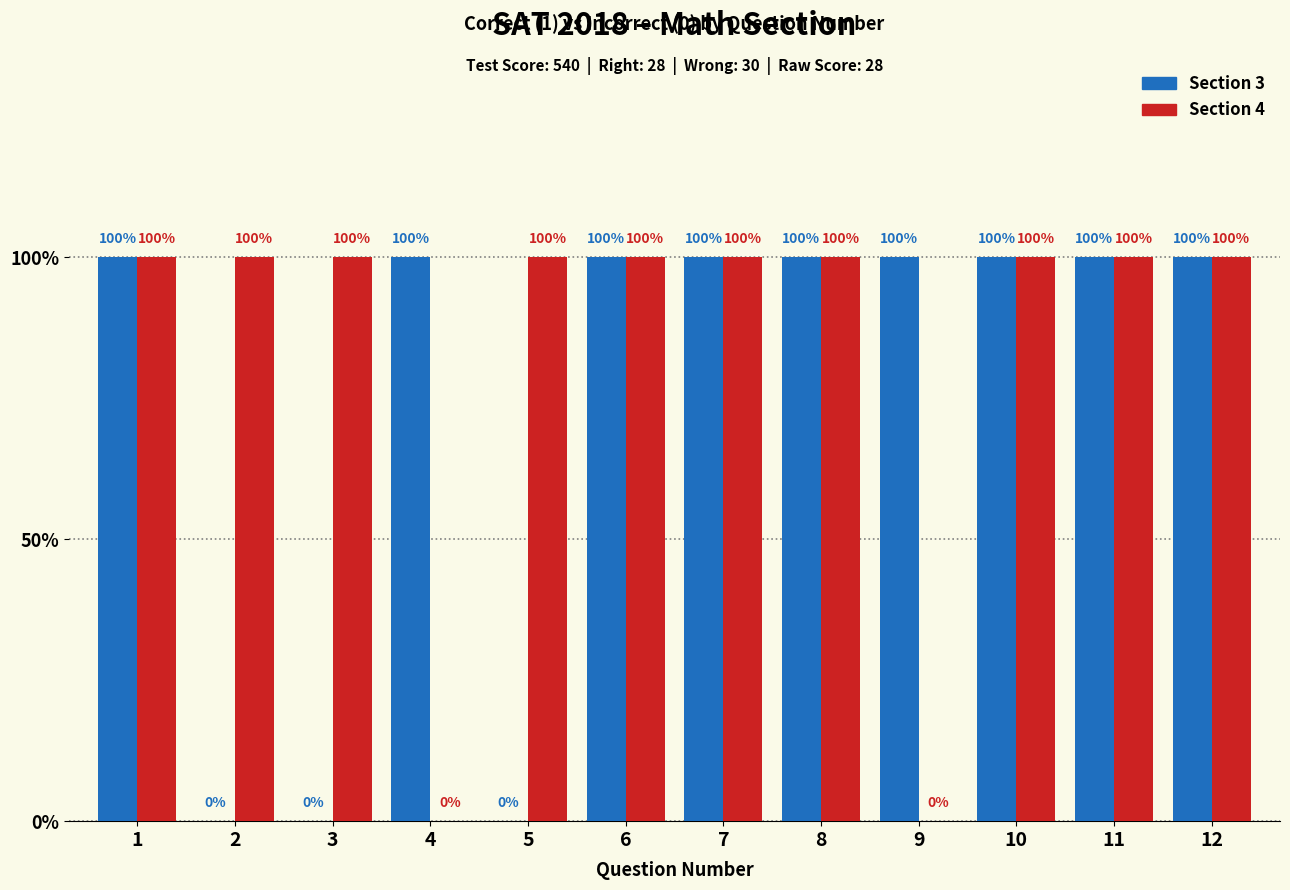

Which series has the largest total across all categories?

Section 4